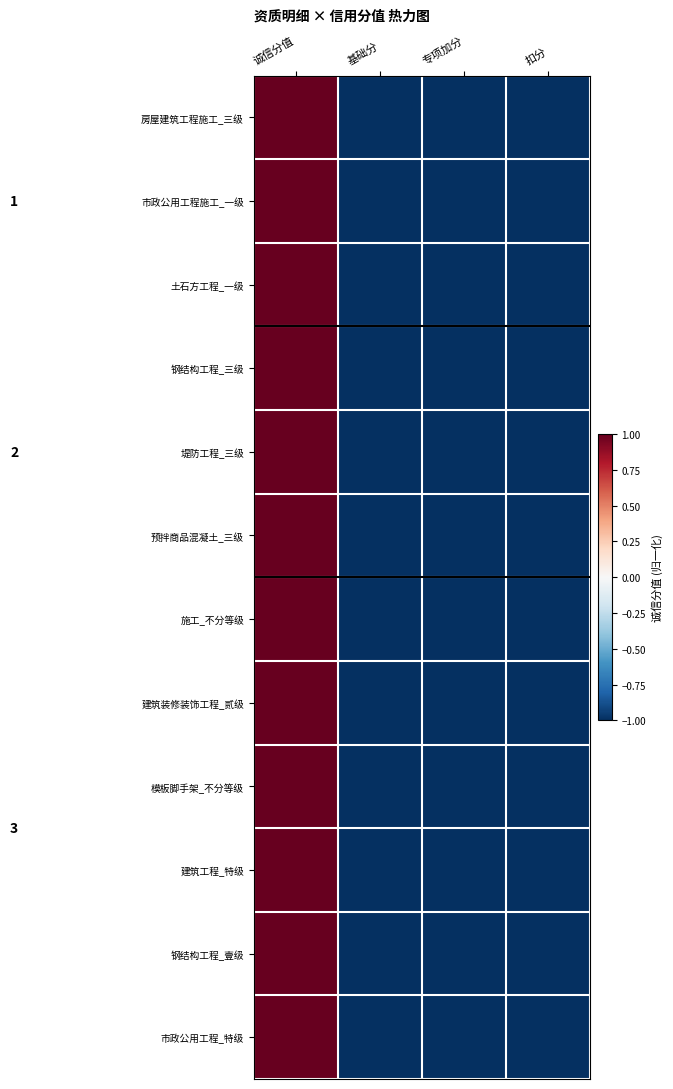

Rank the series by their maximum value, from highest to lowest.

房屋建筑工程施工_三级, 市政公用工程施工_一级, 土石方工程_一级, 钢结构工程_三级, 堤防工程_三级, 预拌商品混凝土_三级, 施工_不分等级, 建筑装修装饰工程_贰级, 模板脚手架_不分等级, 建筑工程_特级, 钢结构工程_壹级, 市政公用工程_特级